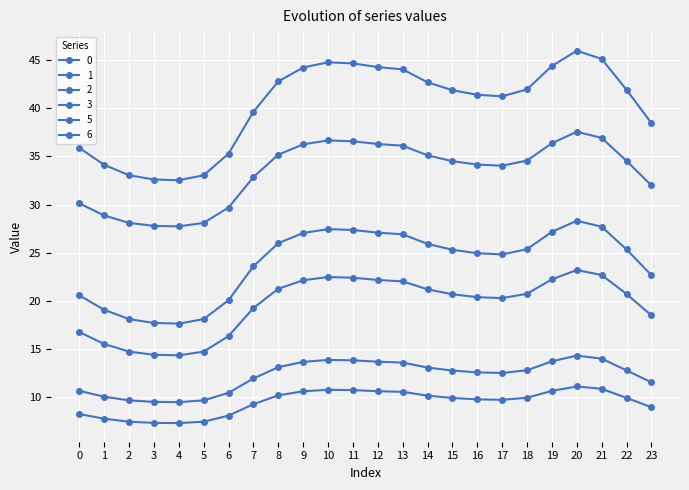

At which category is the sum across all series the highest?

20